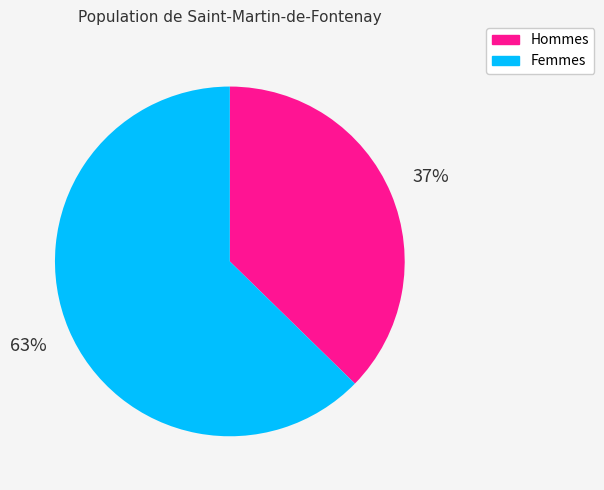

Is it true that Femmes is 56% of the pie?

False